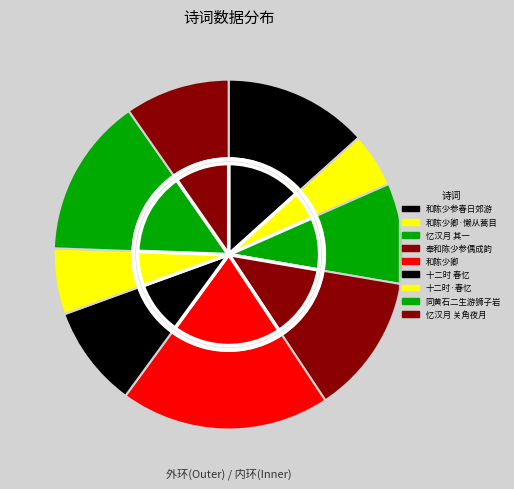

Approximately how many times larger is the value at 同黄石二生游狮子岩和陈少参韵 compared to 和陈少卿·懒从蒿目世间忧?

2.9